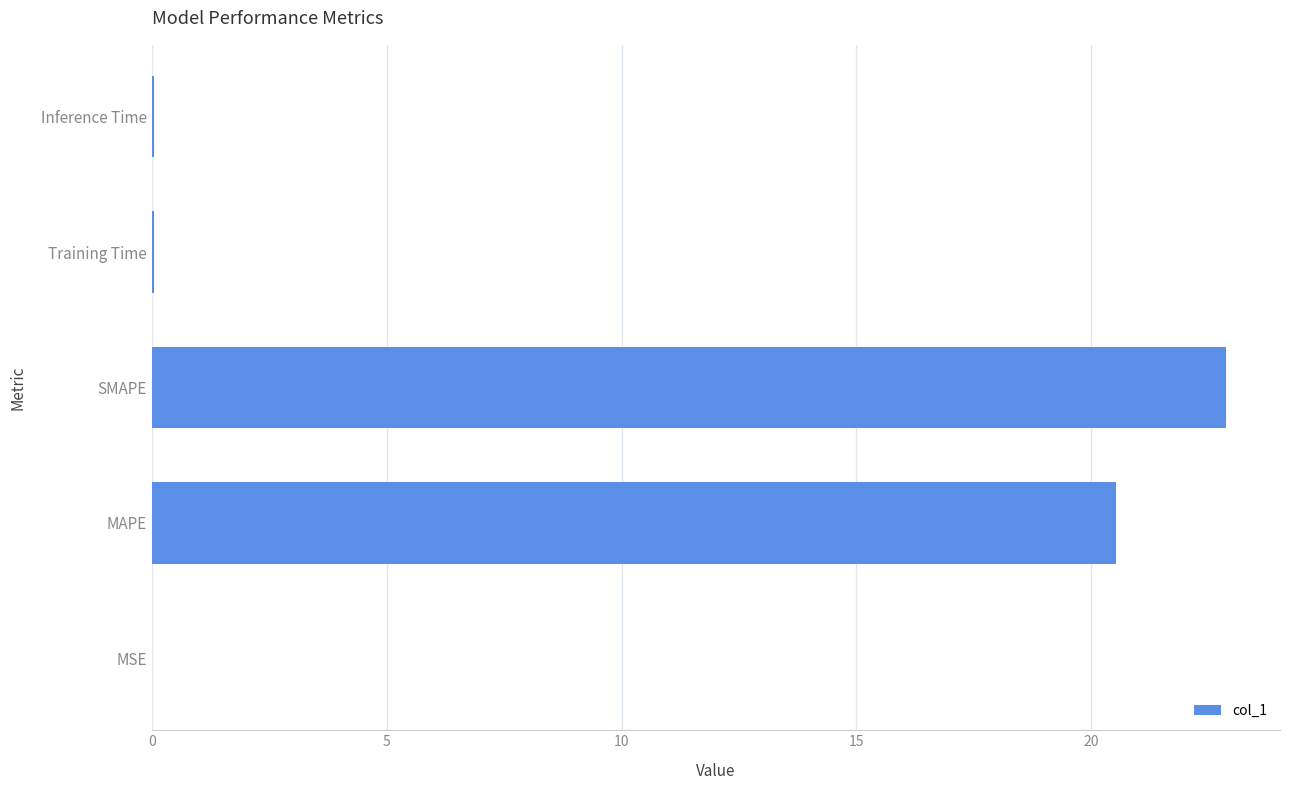

Where is the data nearest to the value 11?

MAPE